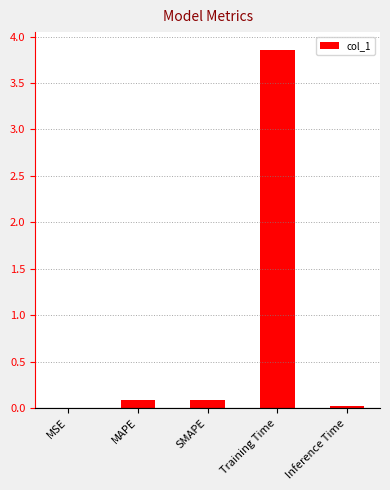

What is the change in value from SMAPE to Training Time?

+3.8